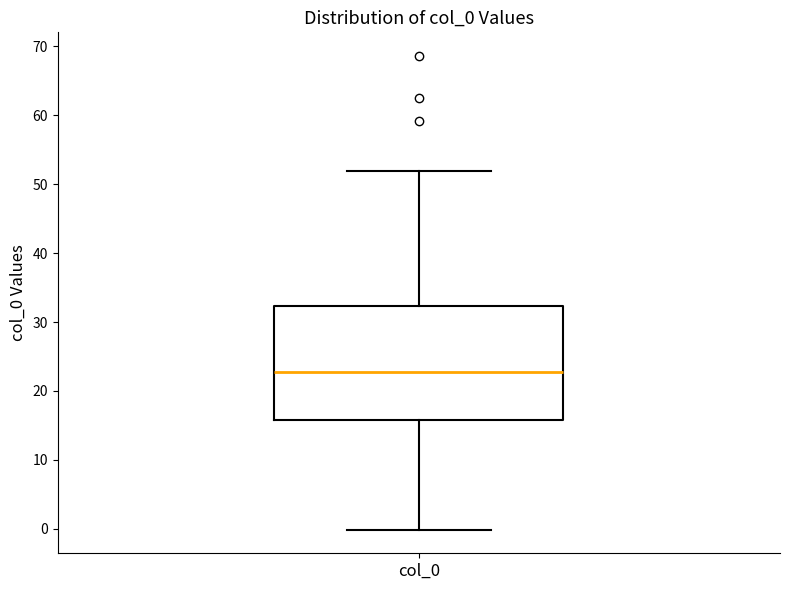

Transcribe this box plot: give where the median line is, the range the box spans, and where the two whiskers end, as read against the y-axis. The values are not printed on the chart, so give them approximately, as read against the axis.

median 23, box 16 to 32, whiskers 0 to 52